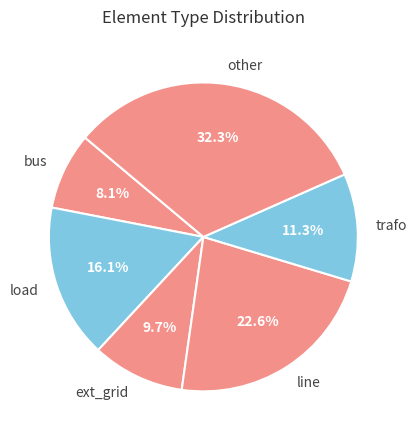

To the nearest percent, what portion does trafo represent?

11%